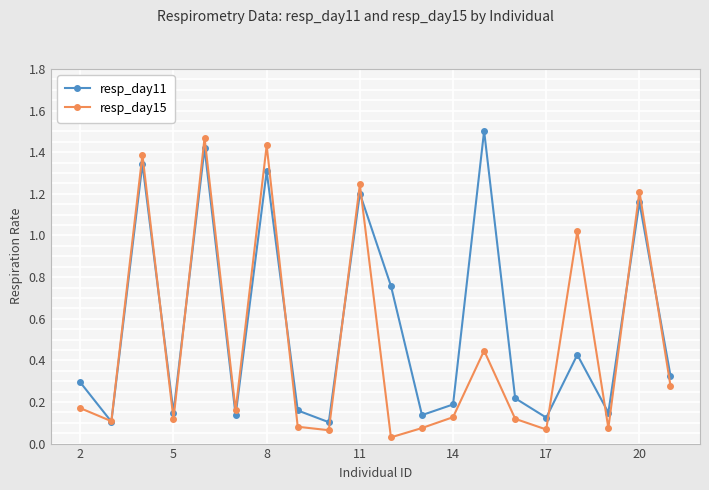

In resp_day11, how many points are higher than both neighbors (excluding endpoints)?

7